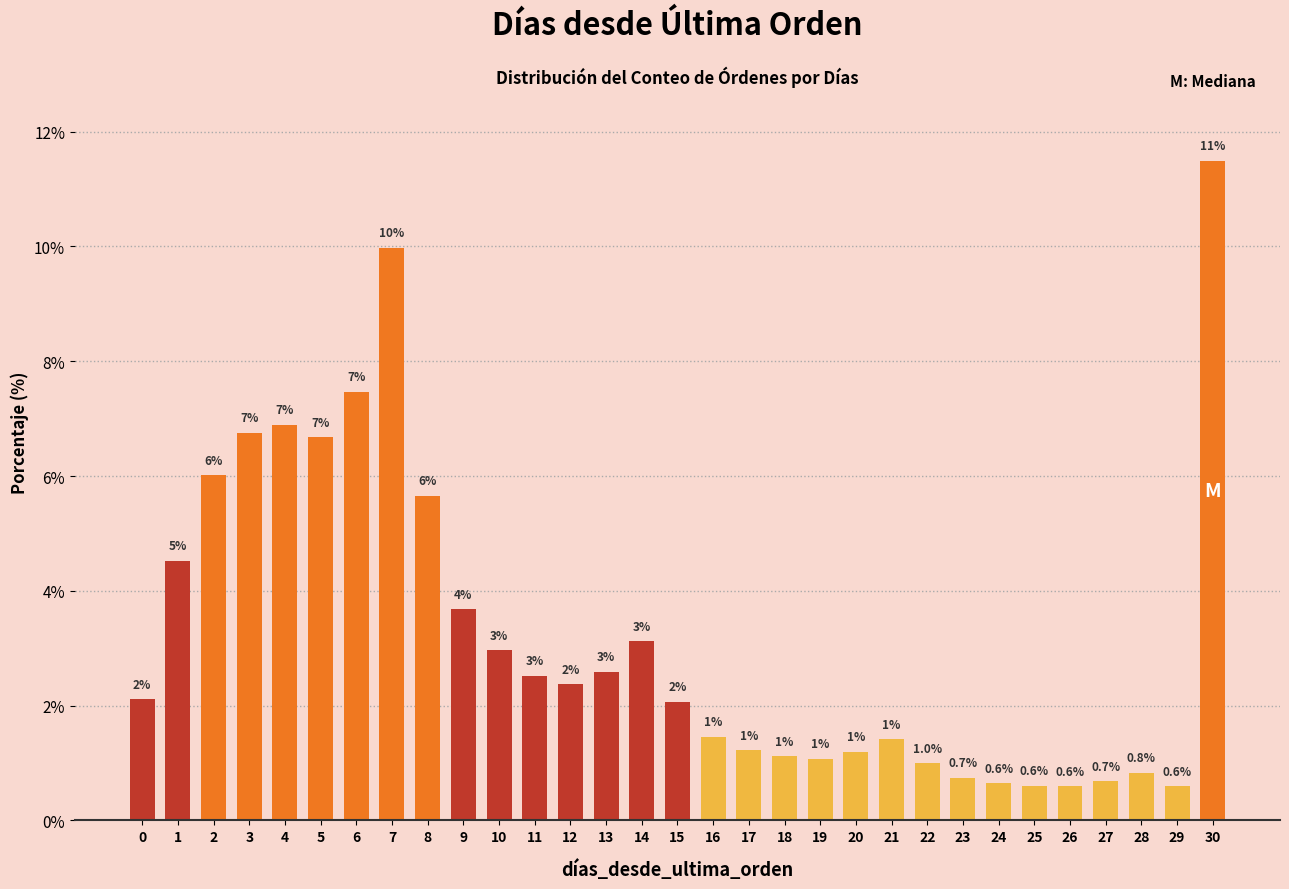

What is the value of the 24th bar from the left?

0.7